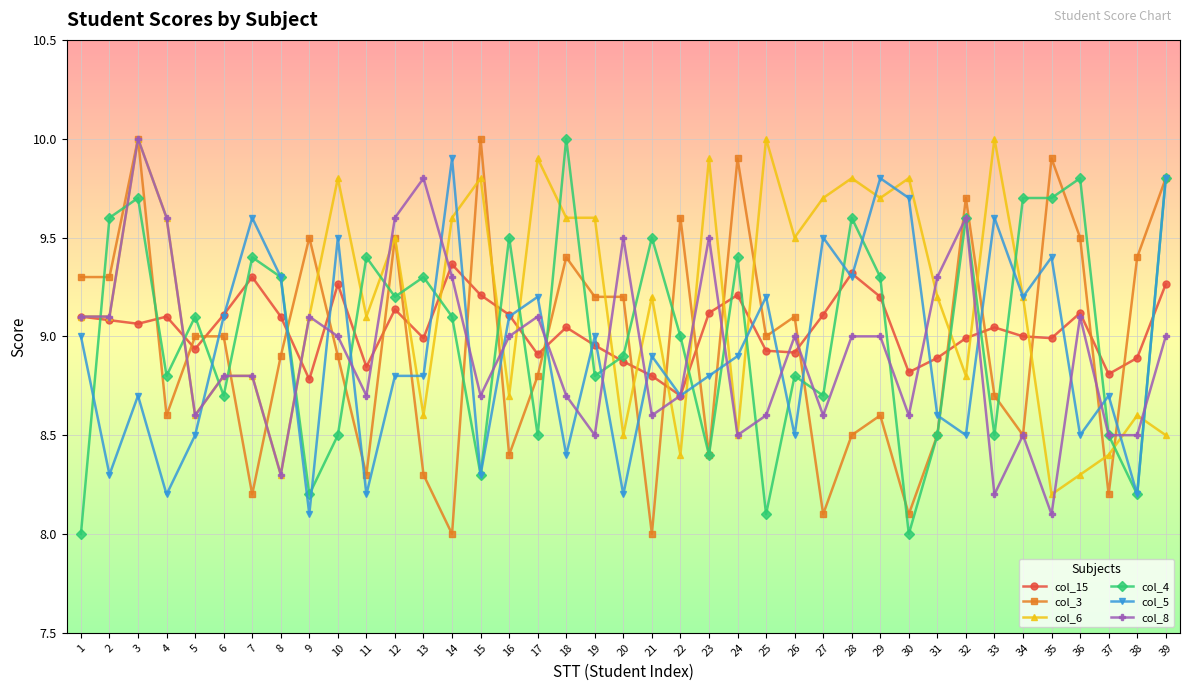

How many data points does each series have?

39